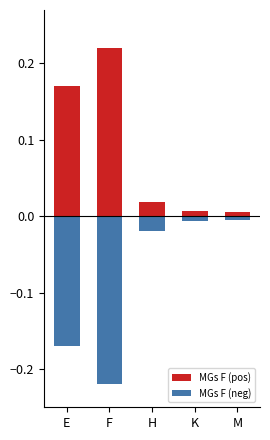

Reading left to right, transcribe all the data shown in this chart.

MGs F (pos): 0.2	0.2	0.0	0.0	0.0
MGs F (neg): -0.2	-0.2	-0.0	-0.0	-0.0